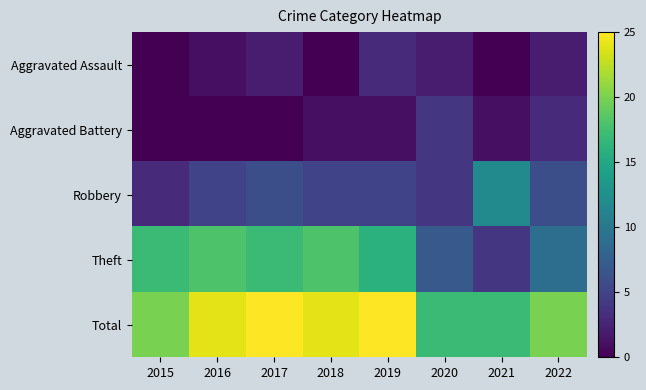

List the series in order of their peak value, highest first.

Total, Theft, Robbery, Aggravated Battery, Aggravated Assault